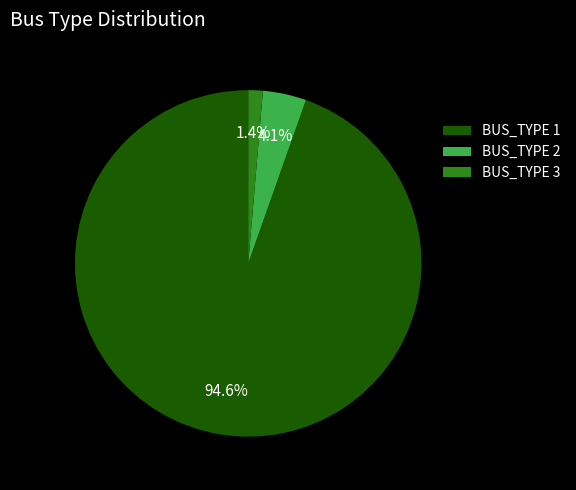

Approximately how many times larger is the value at BUS_TYPE 3 compared to BUS_TYPE 2?

0.3